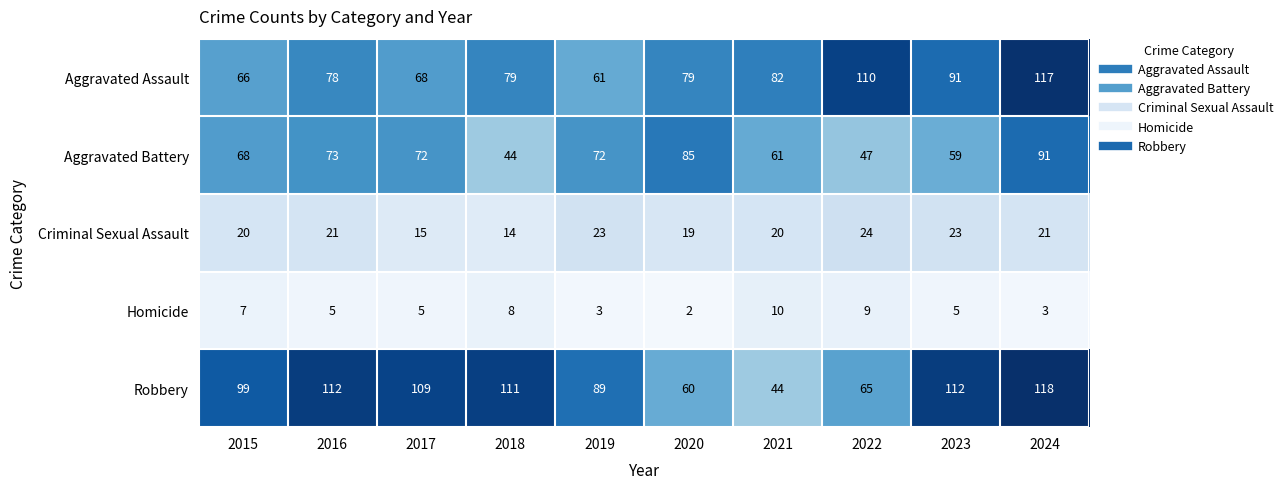

What is the spread (max minus min) of values at 2018?

103